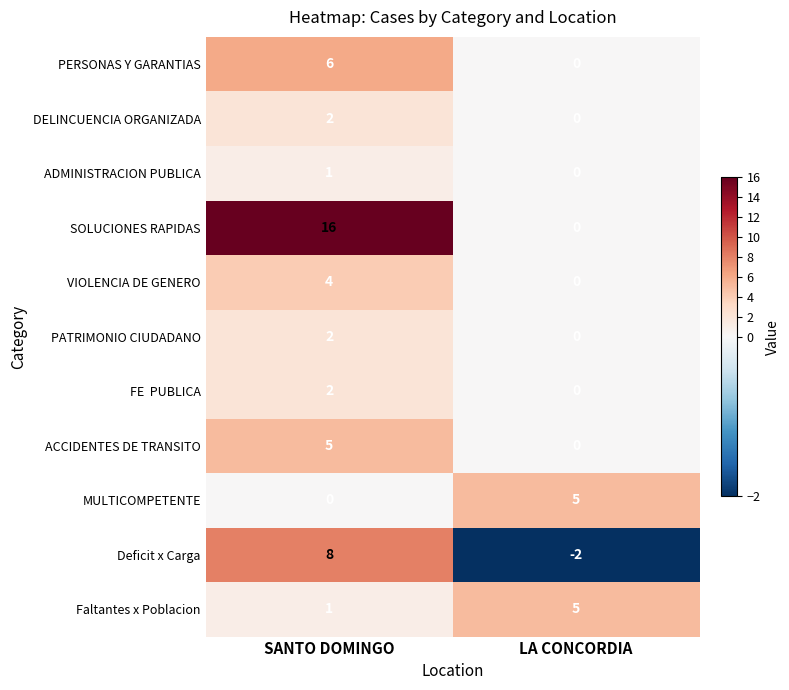

What is the sum of all PERSONAS Y GARANTIAS values?

6